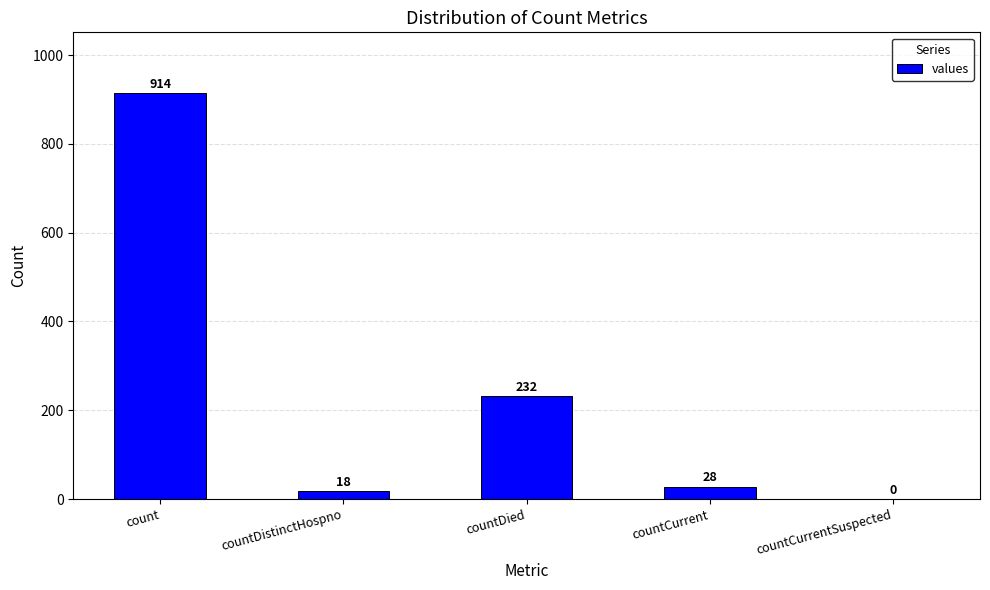

Reading left to right, list all the values displayed in this chart.

count=914	countDistinctHospno=18	countDied=232	countCurrent=28	countCurrentSuspected=0